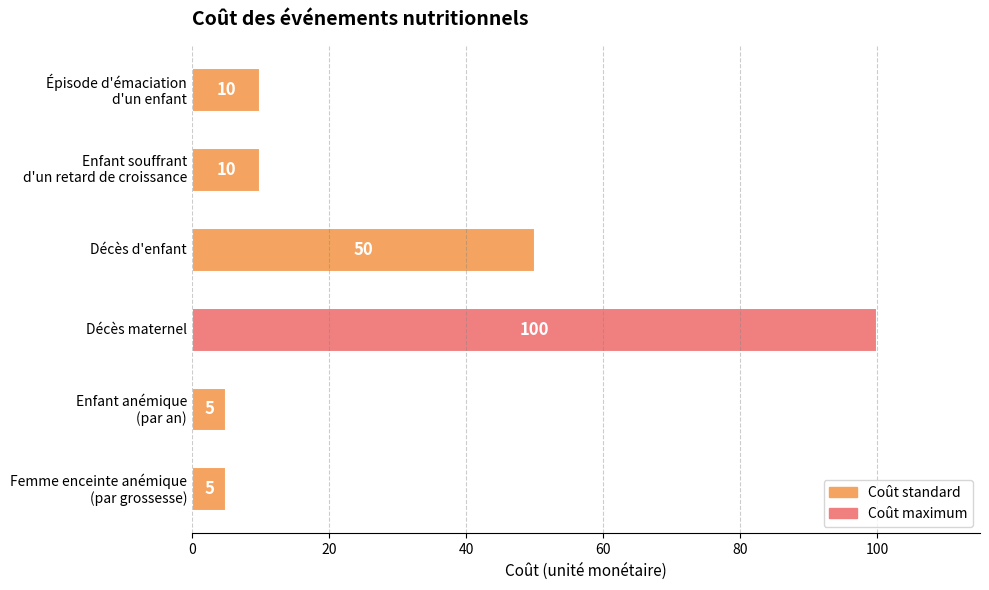

What is the average value?

30